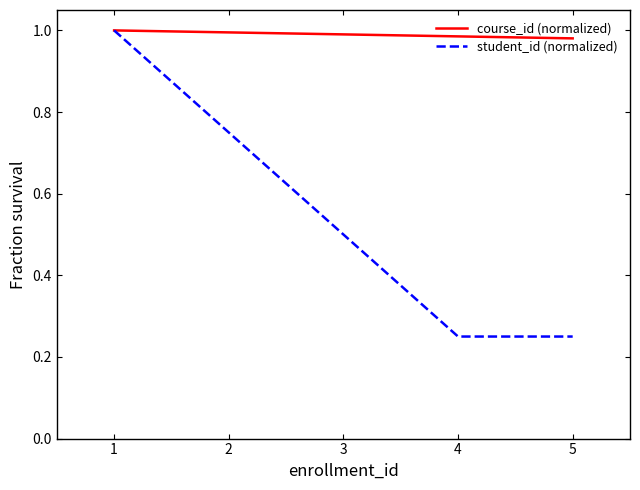

The value of student_id (normalized) at 1 is 1.0. True or false?

True